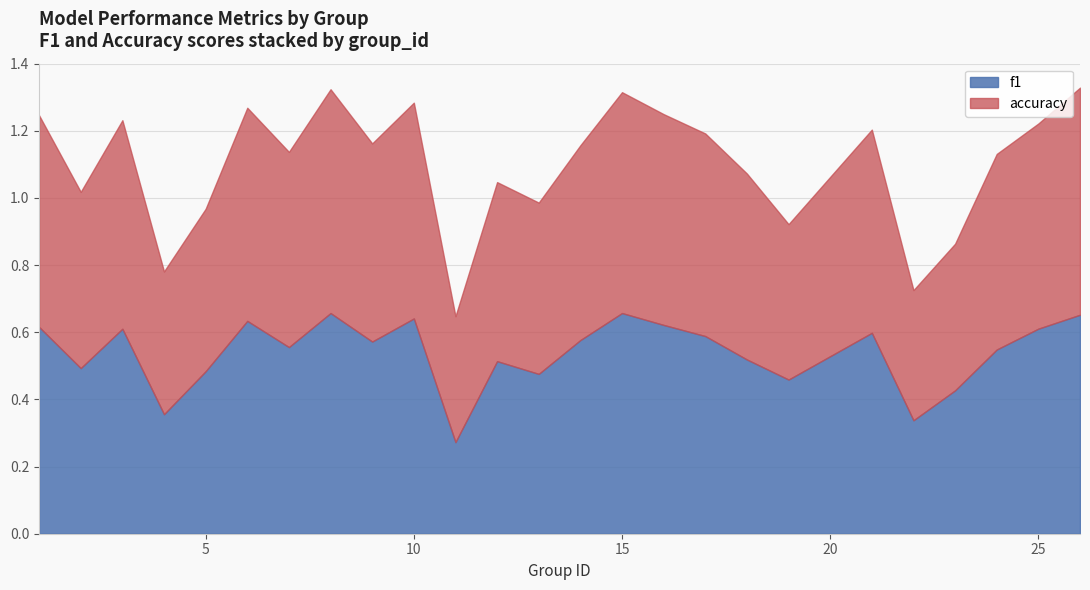

True or false: f1 has a value of 0.6 at 9.

True